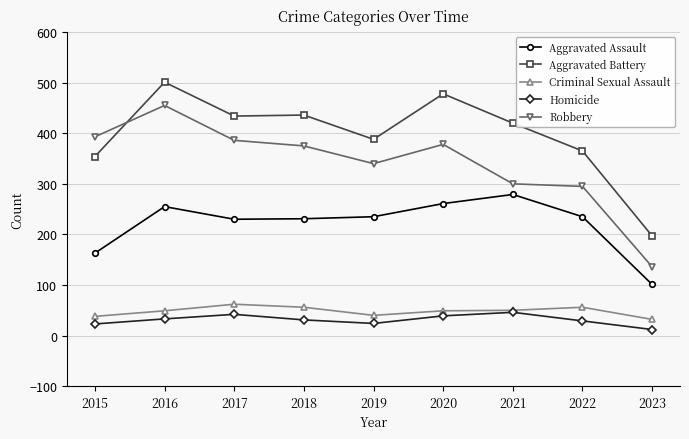

Is the value of Homicide at 2018 greater than the value of Criminal Sexual Assault at 2020?

No